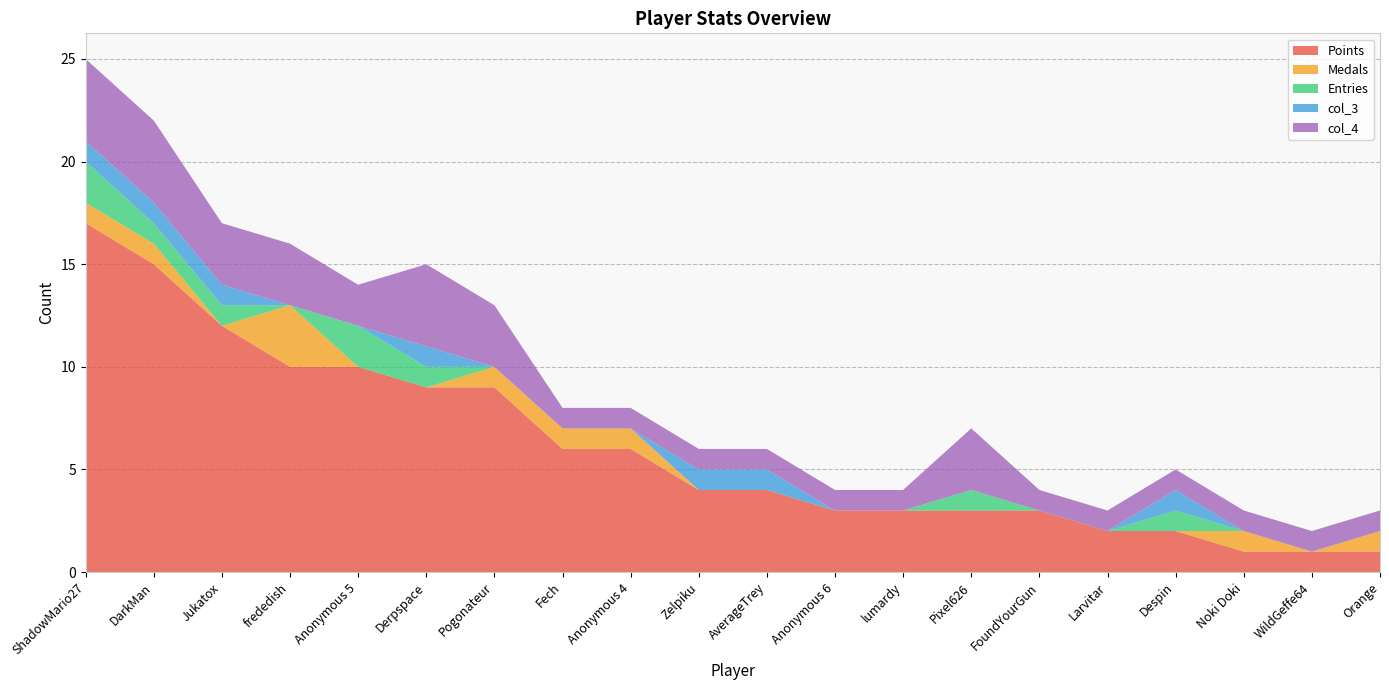

Reading left to right, what are all the values shown in this chart?

Points: 17	15	12	10	10	9	9	6	6	4	4	3	3	3	3	2	2	1	1	1
Medals: 1	1	0	3	0	0	1	1	1	0	0	0	0	0	0	0	0	1	0	1
Entries: 2	1	1	0	2	1	0	0	0	0	0	0	0	1	0	0	1	0	0	0
col_3: 1	1	1	0	0	1	0	0	0	1	1	0	0	0	0	0	1	0	0	0
col_4: 4	4	3	3	2	4	3	1	1	1	1	1	1	3	1	1	1	1	1	1